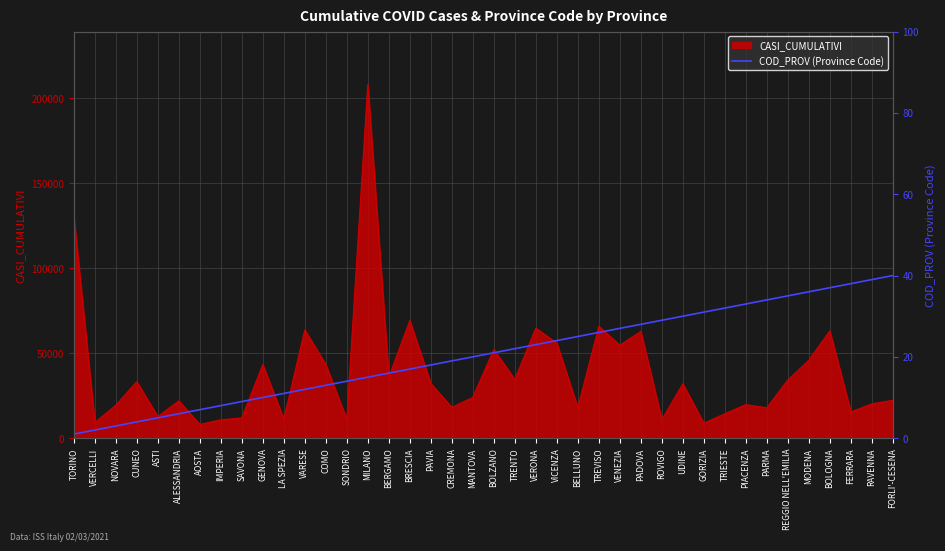

What is the sum of the values at GENOVA and BELLUNO?

35